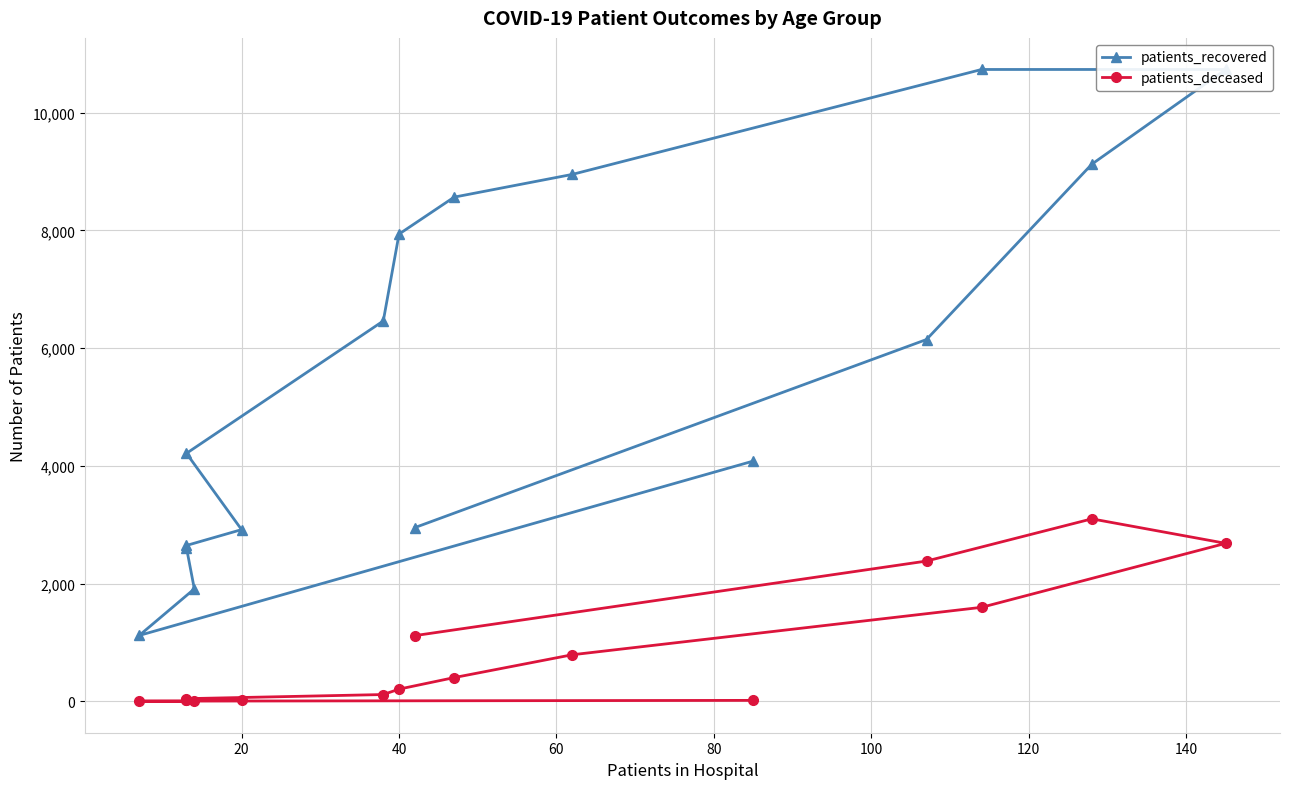

True or false: patients_deceased and patients_recovered intersect in this chart.

False